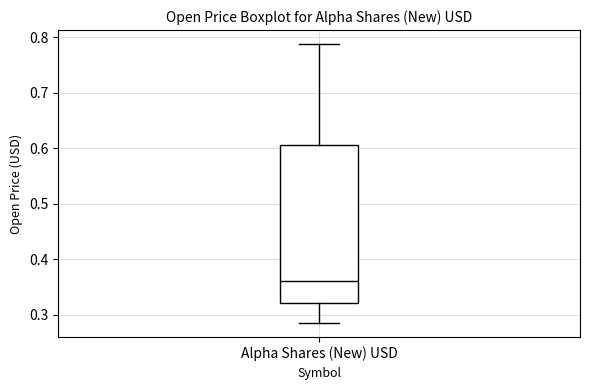

Where does the median line of the box for Alpha Shares (New) USD sit on the y-axis? The values are not printed on the chart, so give them approximately, as read against the axis.

0.36